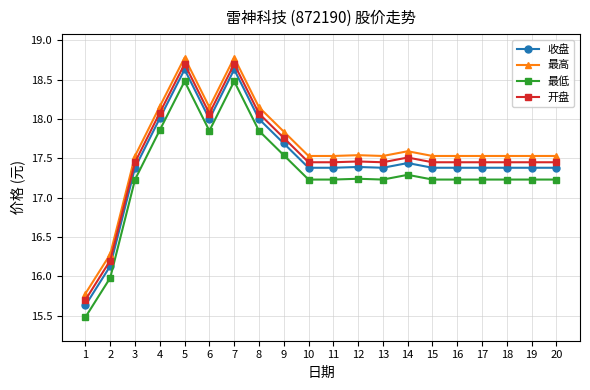

The value of 收盘 at 9 is 17.7. True or false?

True